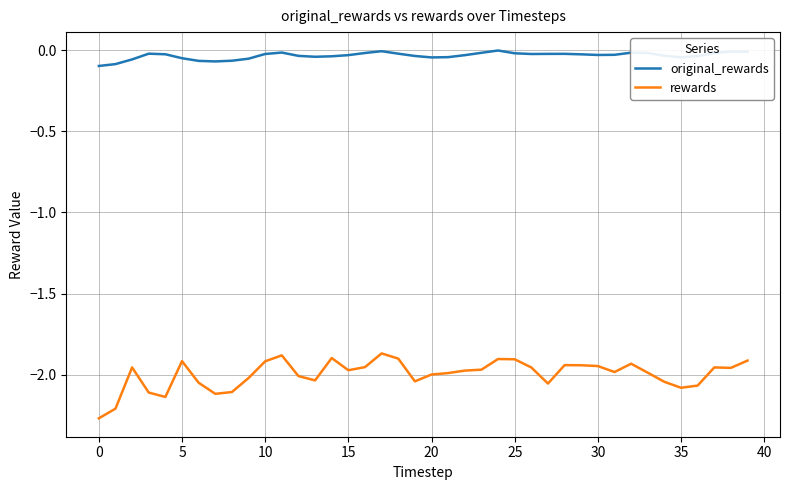

List the series in order of their peak value, highest first.

original_rewards, rewards